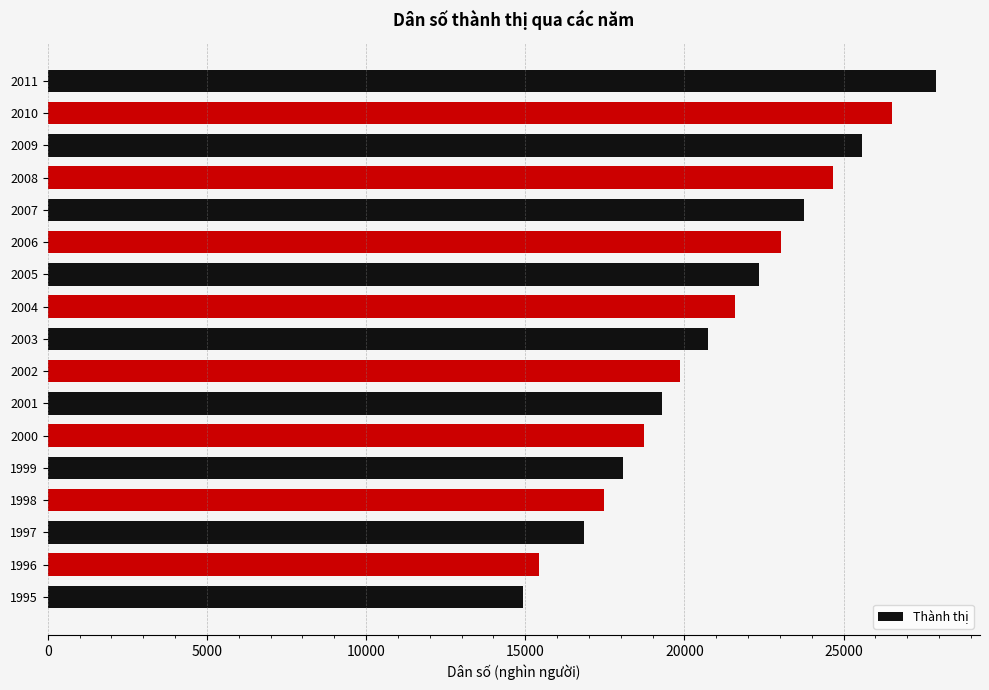

What value does the data have at 2003?

20725.0